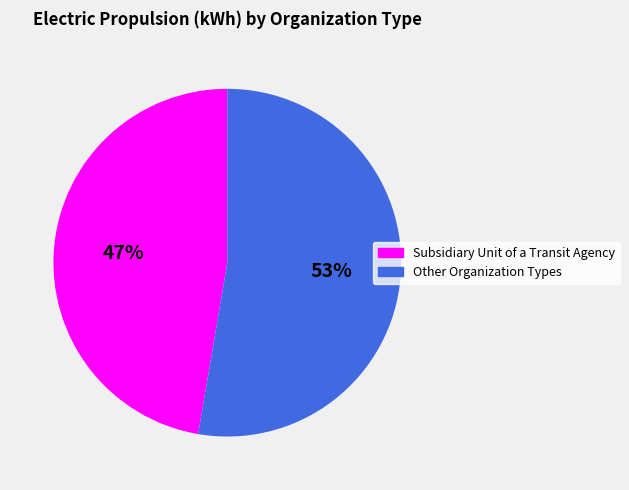

Is it true that Subsidiary Unit of a Transit Agency is 47% of the pie?

True